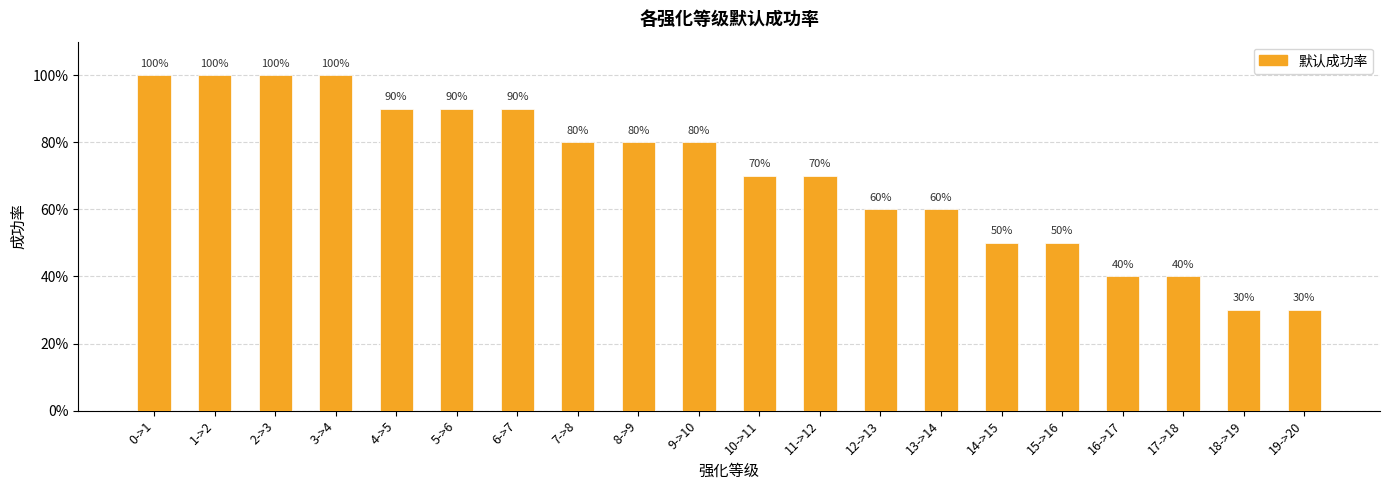

Is it true that the value at 12->13 is 0.6?

True